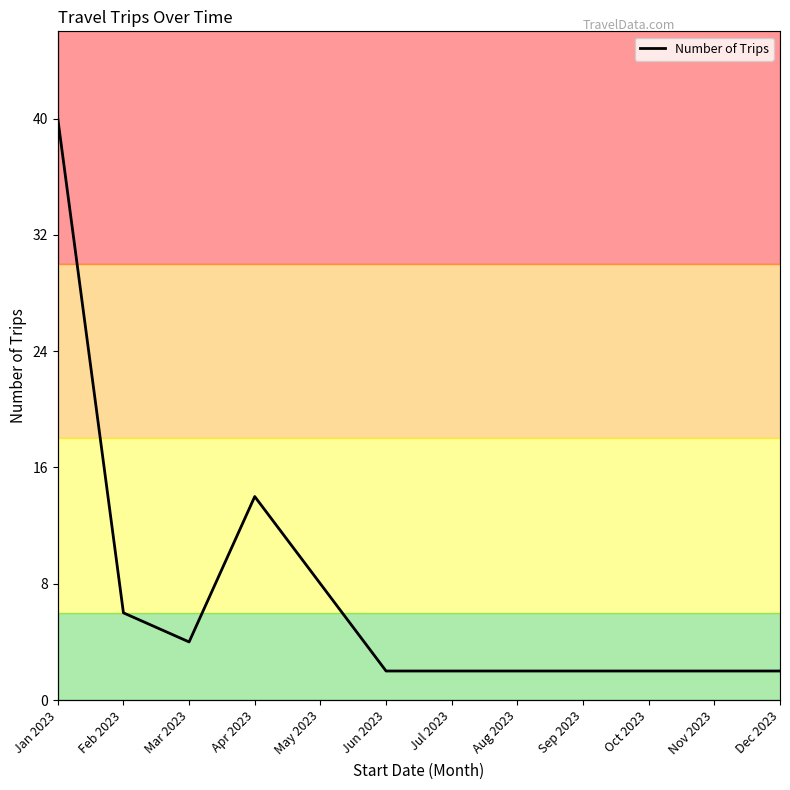

What is the minimum value shown in the chart?

2